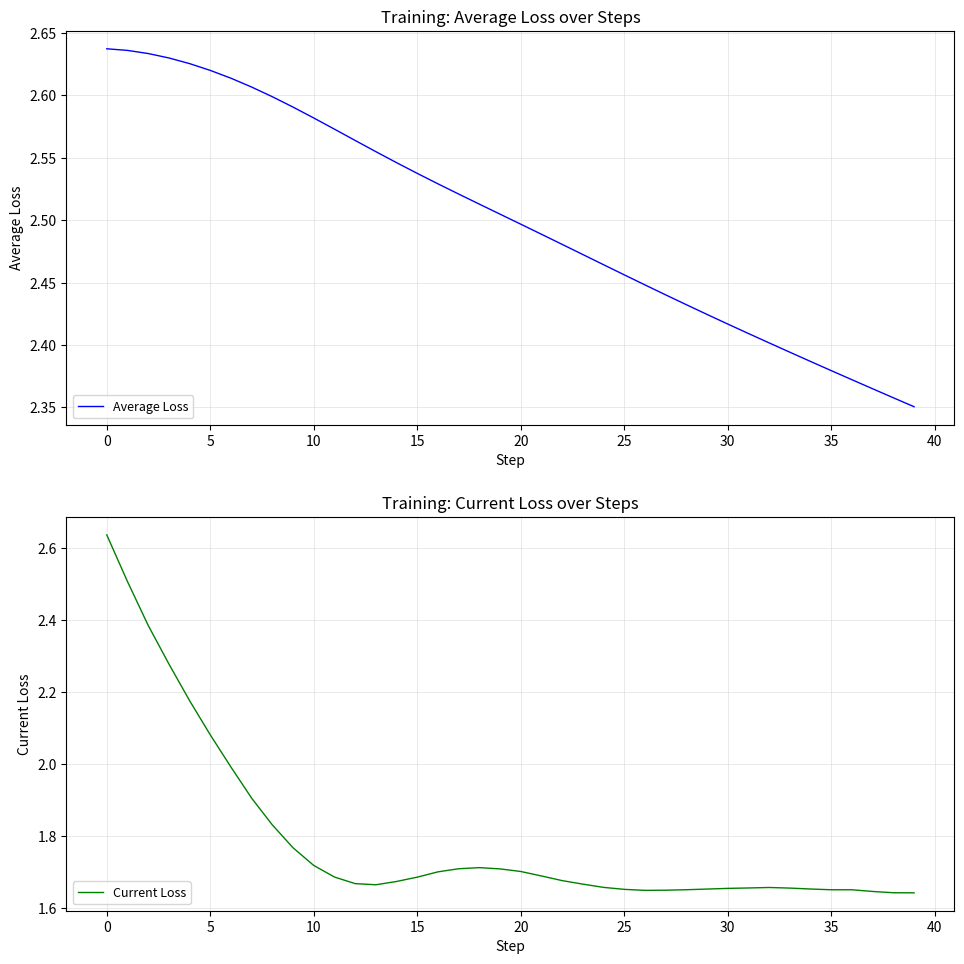

Rank the series by their maximum value, from lowest to highest.

Average Loss, Current Loss